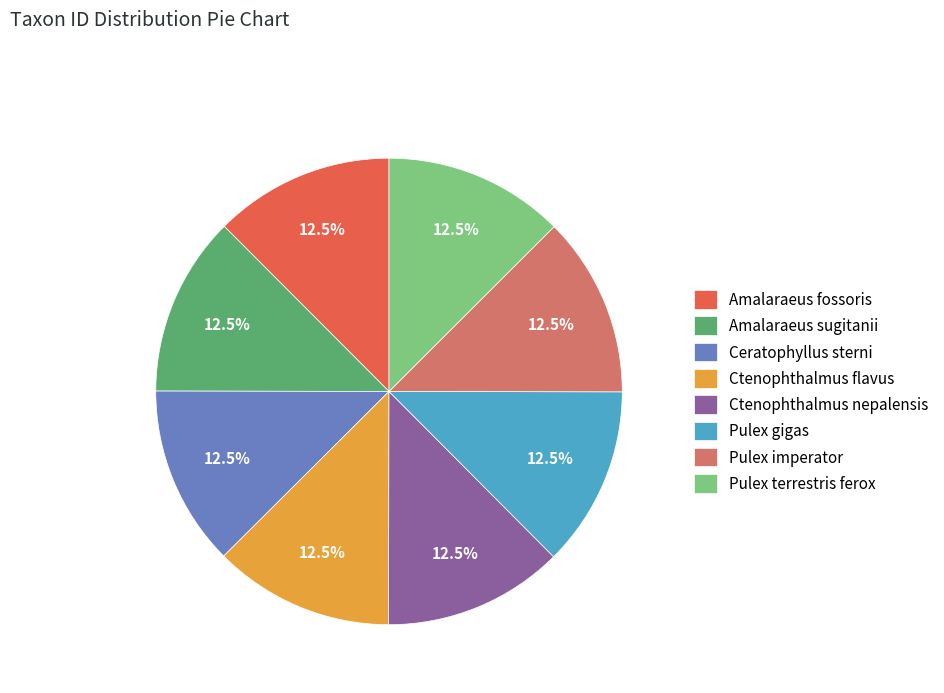

What is the ratio of the value at Ceratophyllus sterni to the value at Ctenophthalmus nepalensis?

1.0